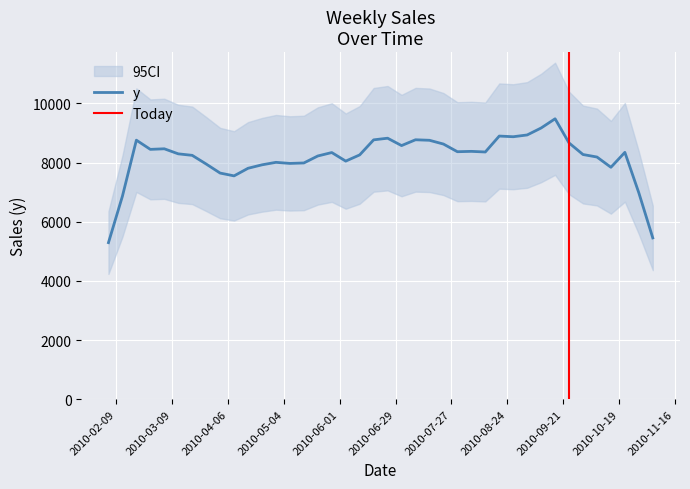

What is the lowest value of the y series?

5291.2